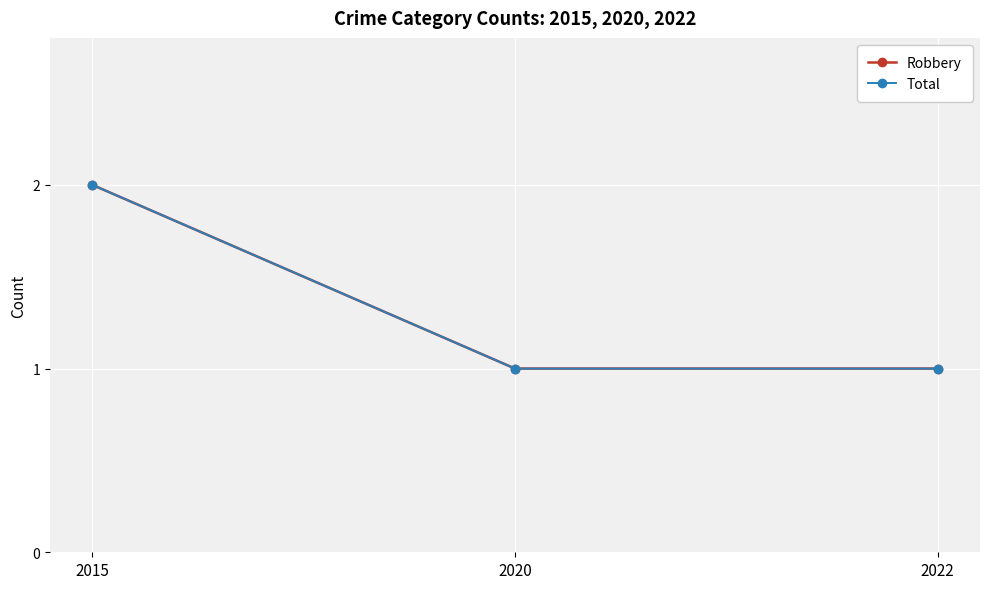

Is this an area chart (filled region under the line)?

No